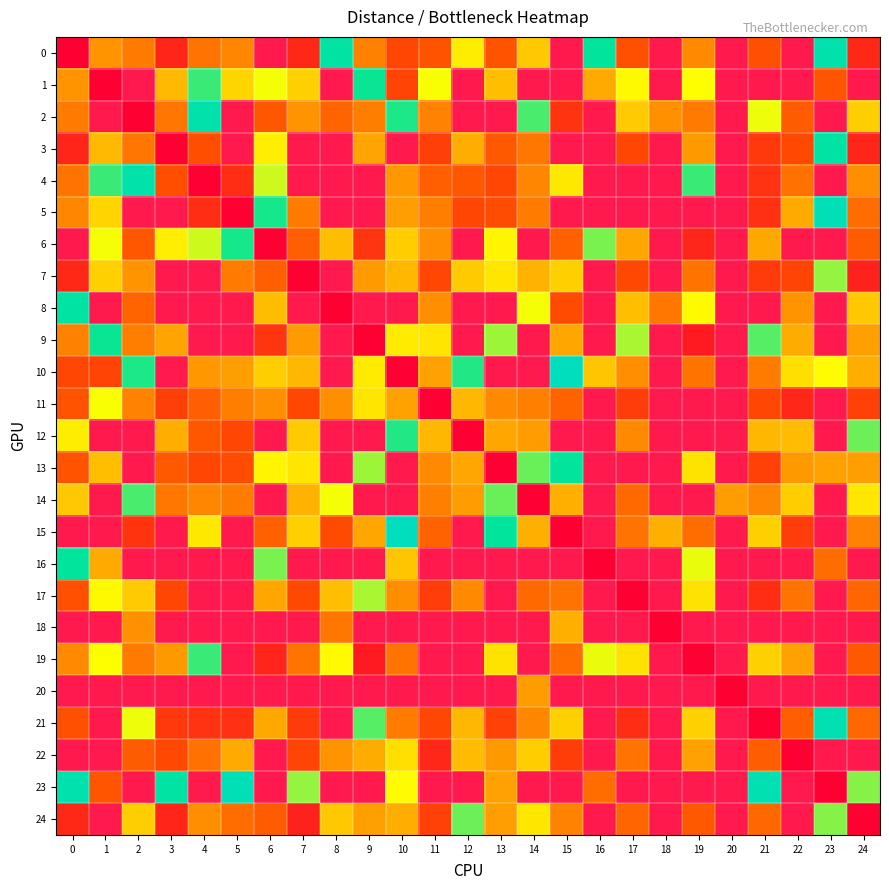

Which has a higher value, 10 or 5?

5